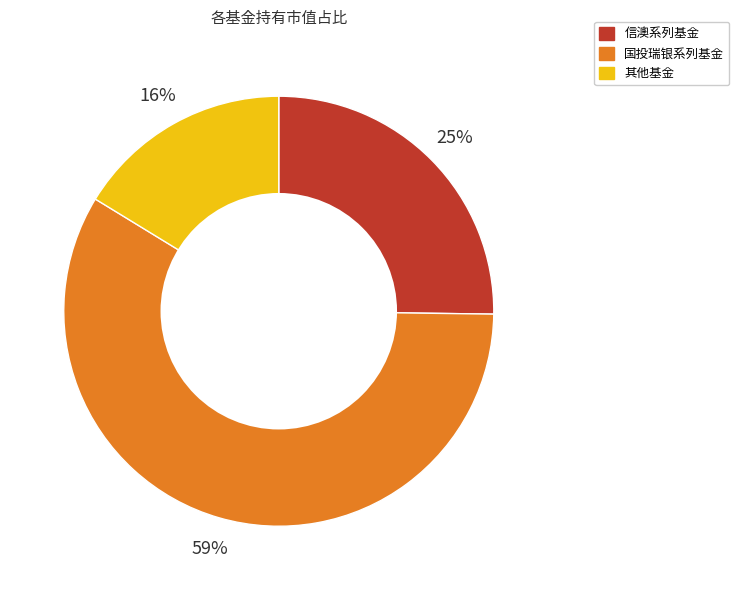

What is the ratio of the value at 其他基金 to the value at 国投瑞银系列基金?

0.3